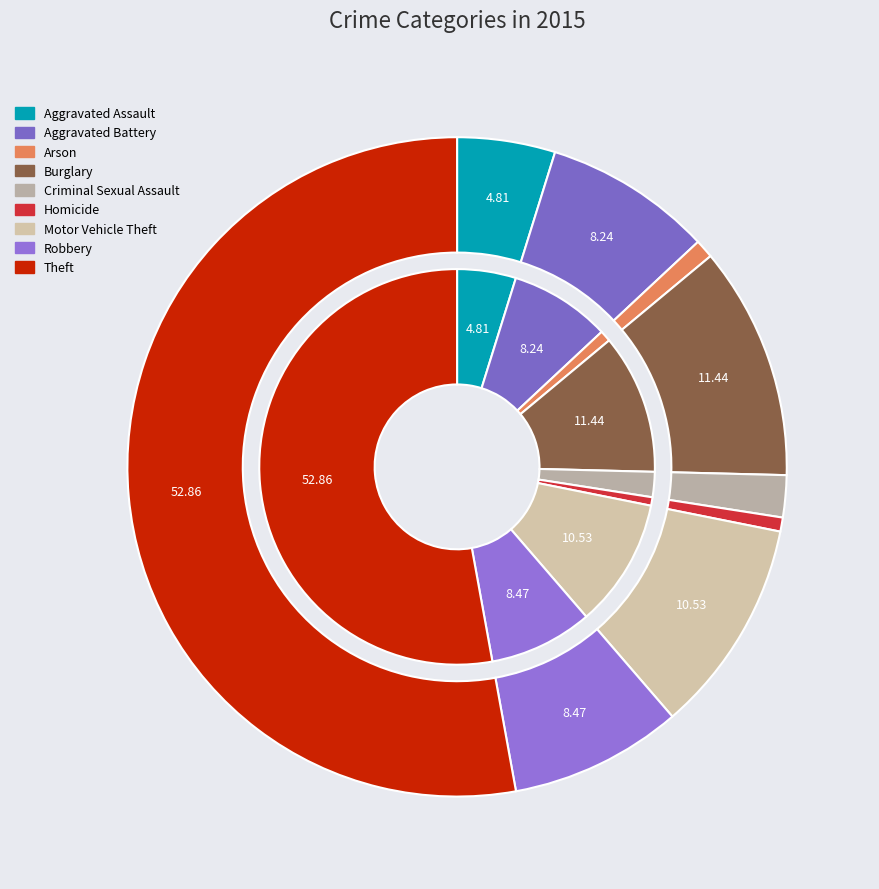

What percentage is the Theft slice, to the nearest percent?

53%